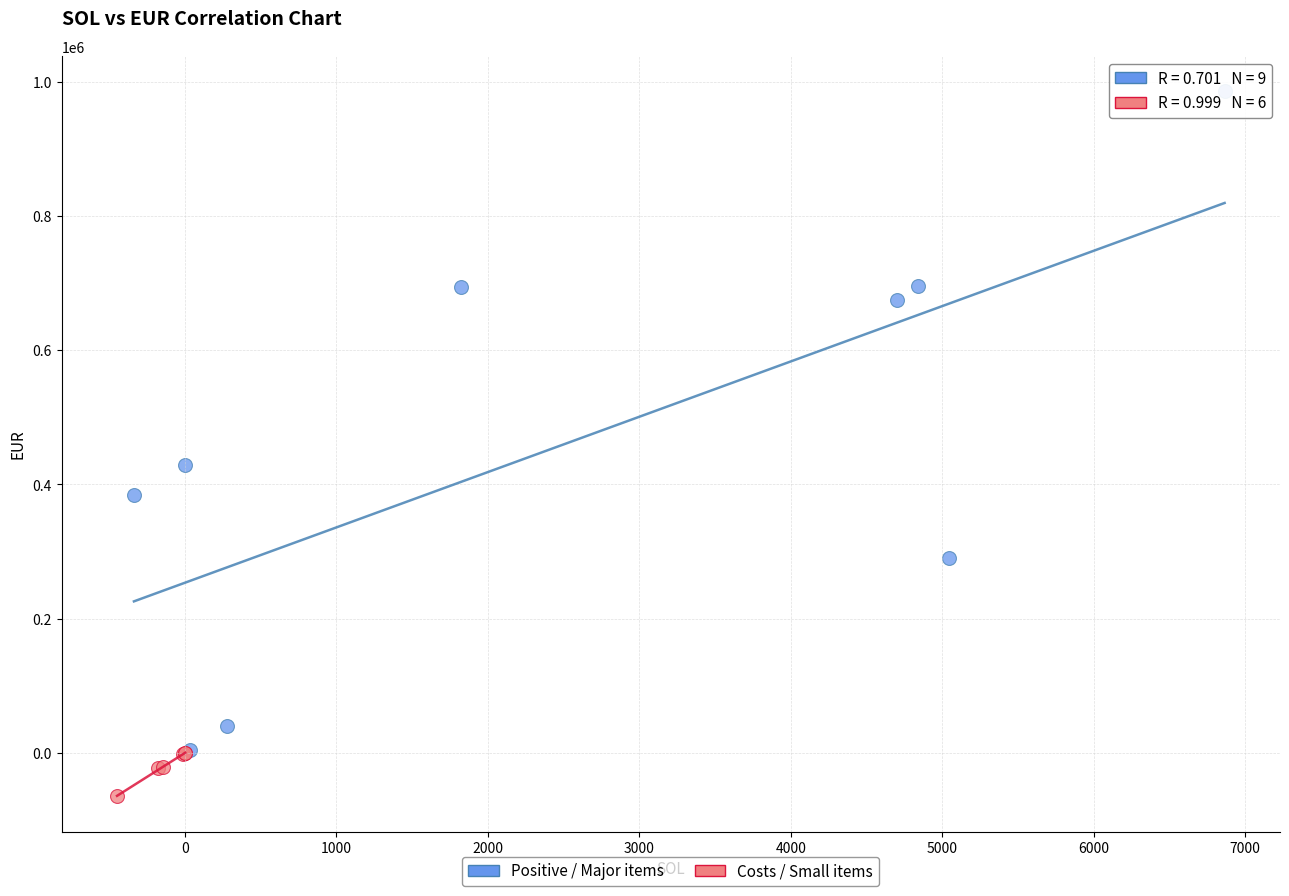

Which series reaches the maximum Y coordinate?

Positive / Major items